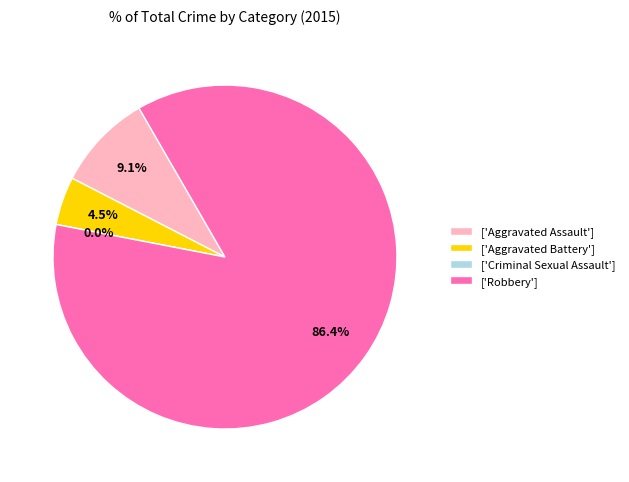

To the nearest percent, what is the average slice percentage?

25%